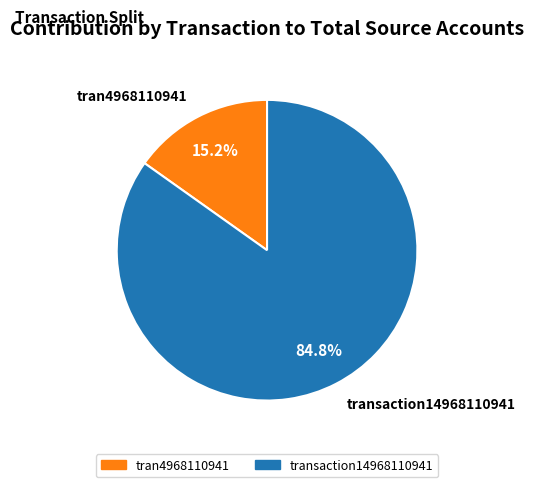

Between tran4968110941 and transaction14968110941, which is larger?

transaction14968110941